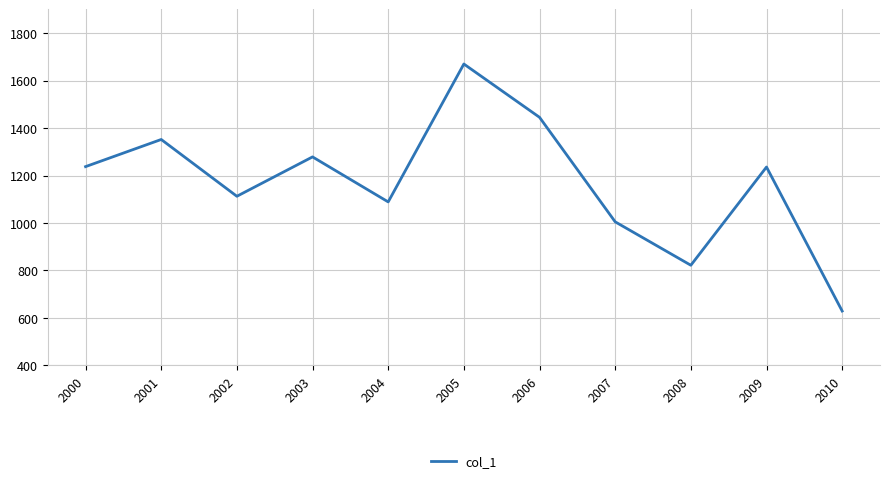

Does the chart have visible grid lines?

Yes